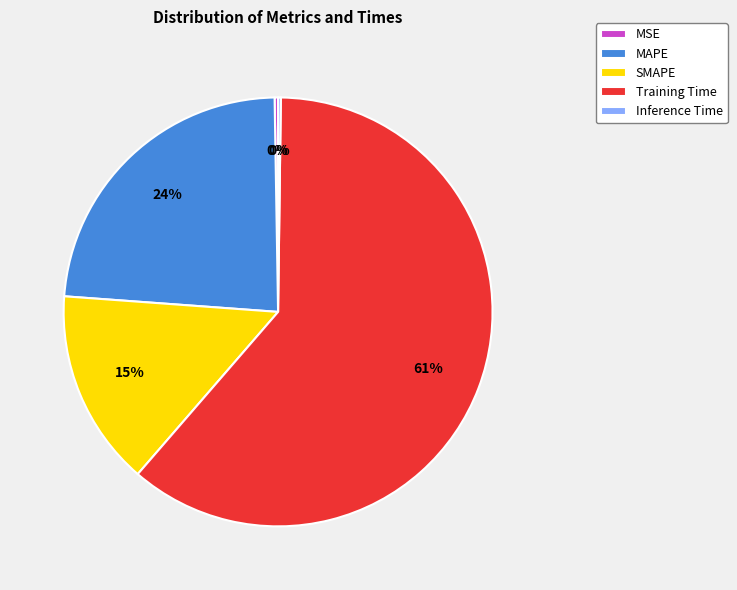

Which slice is the largest?

Training Time